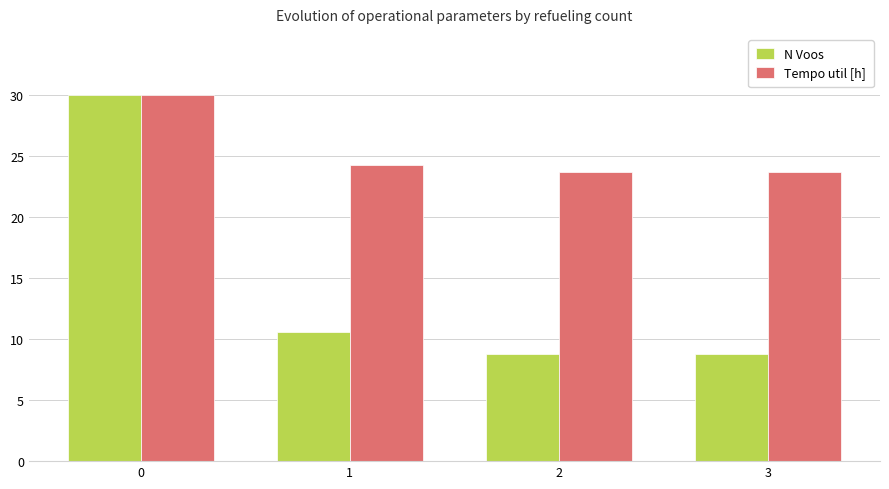

Reading right to left, what are all the values shown in this chart?

N Voos: 3=8.8	2=8.8	1=10.6	0=30.0
Tempo util [h]: 3=23.7	2=23.7	1=24.2	0=30.0